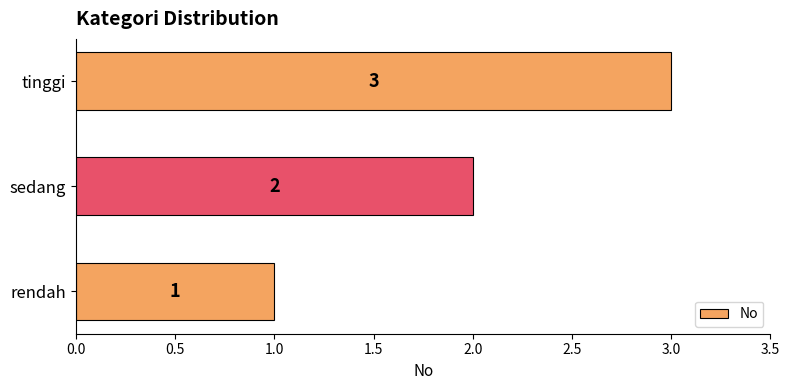

What is the average value?

2